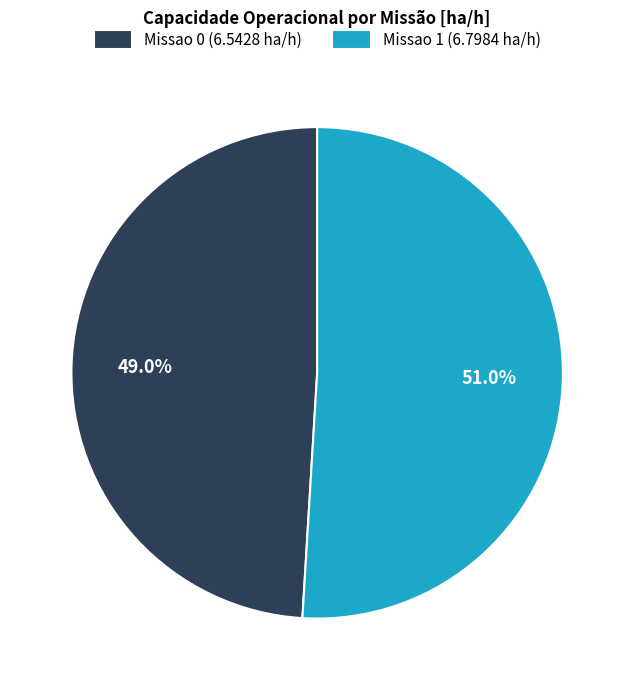

What percentage is the Missao 1 slice, to the nearest percent?

51%